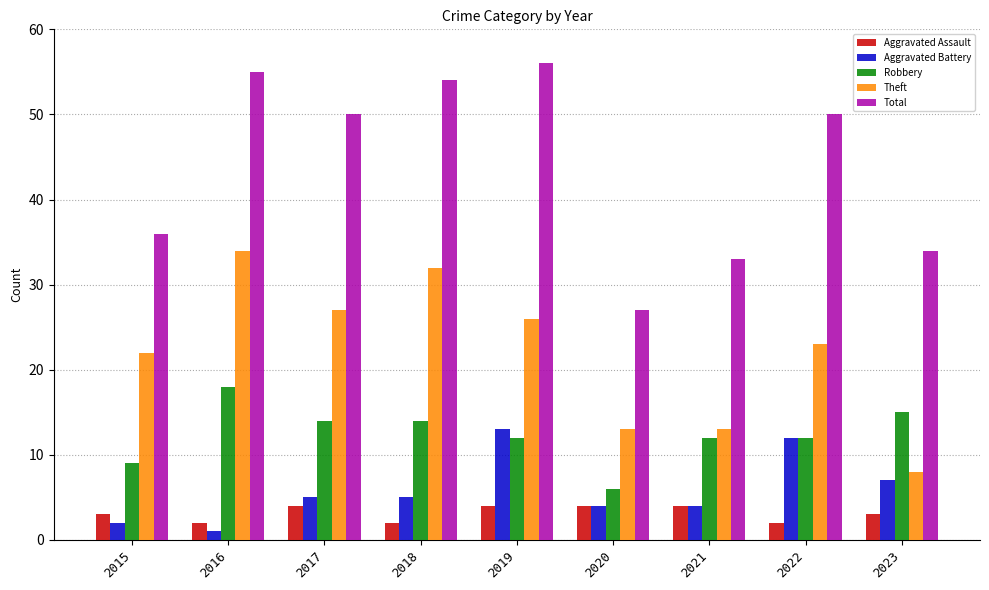

What is the spread (max minus min) of values at 2021?

29